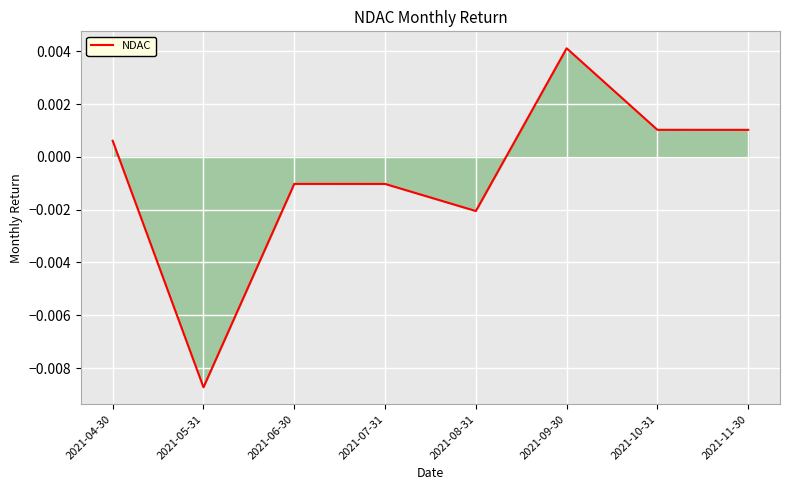

At which label is the value closest to 0?

2021-04-30